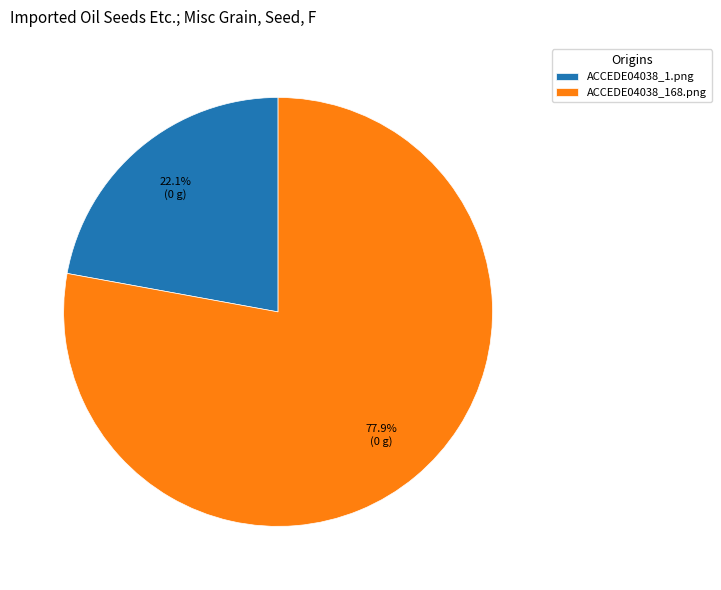

What percentage is NOT represented by ACCEDE04038_168.png?

22.1%